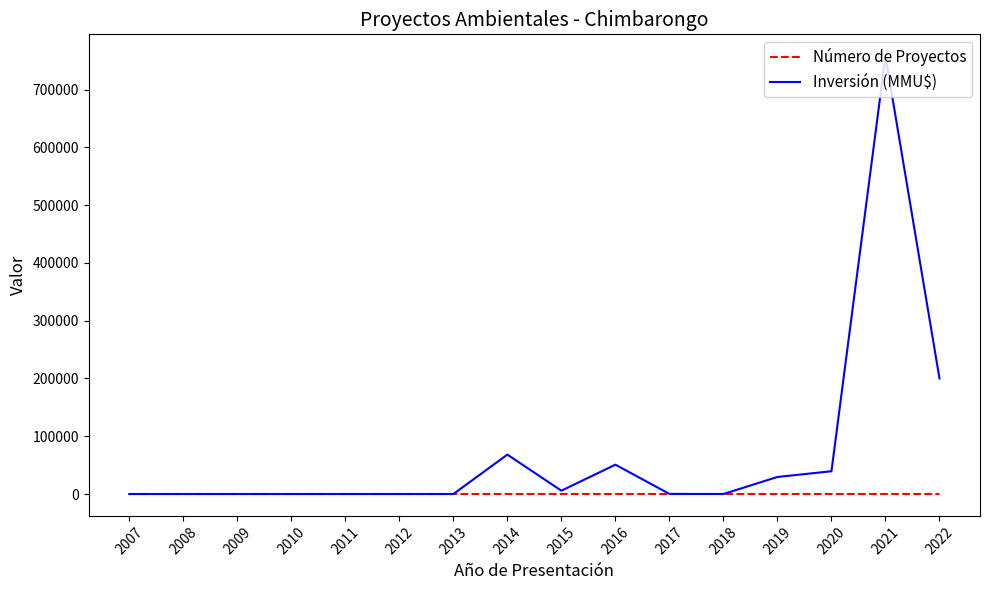

Which series has the widest spread of values?

Inversión (MMU$)